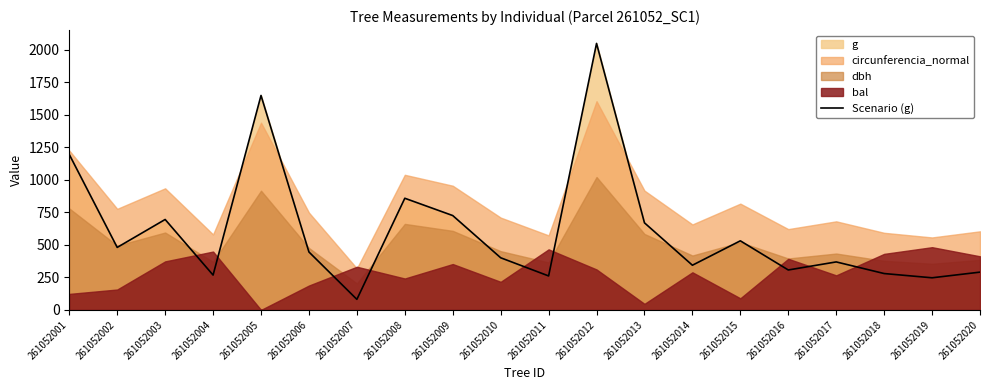

What is the value of the 11th point from the left?

261.2